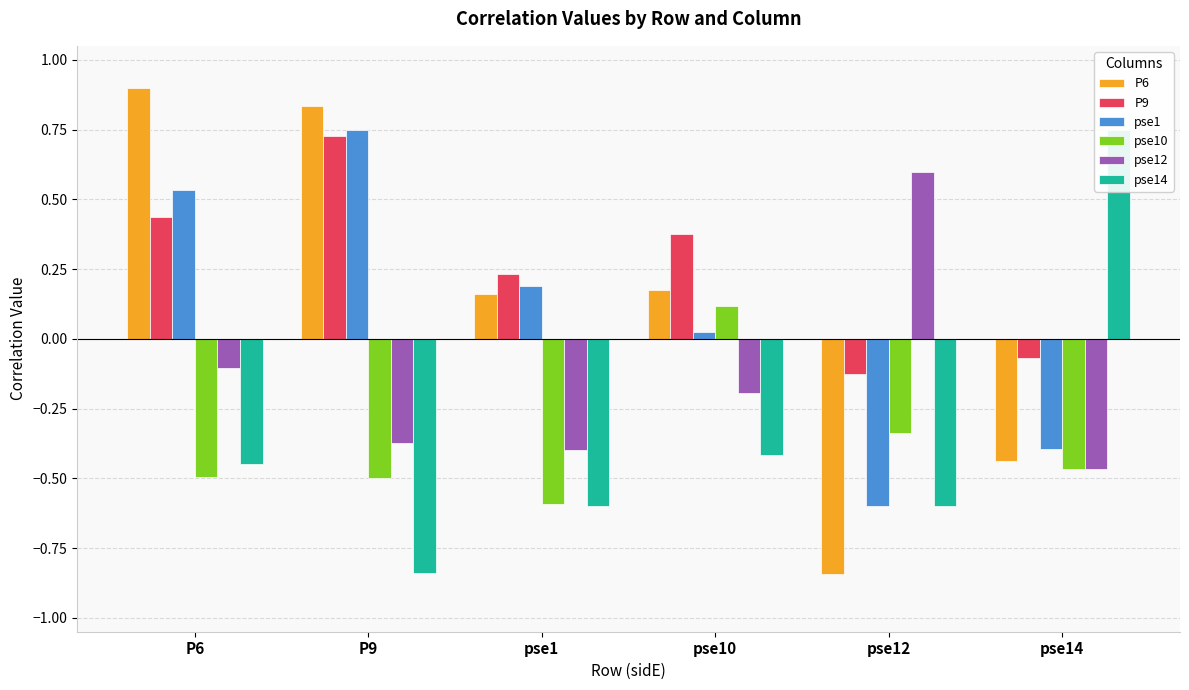

Reading left to right, list all the values displayed in this chart.

P6: 0.9	0.8	0.2	0.2	-0.8	-0.4
P9: 0.4	0.7	0.2	0.4	-0.1	-0.1
pse1: 0.5	0.7	0.2	0.0	-0.6	-0.4
pse10: -0.5	-0.5	-0.6	0.1	-0.3	-0.5
pse12: -0.1	-0.4	-0.4	-0.2	0.6	-0.5
pse14: -0.4	-0.8	-0.6	-0.4	-0.6	0.7